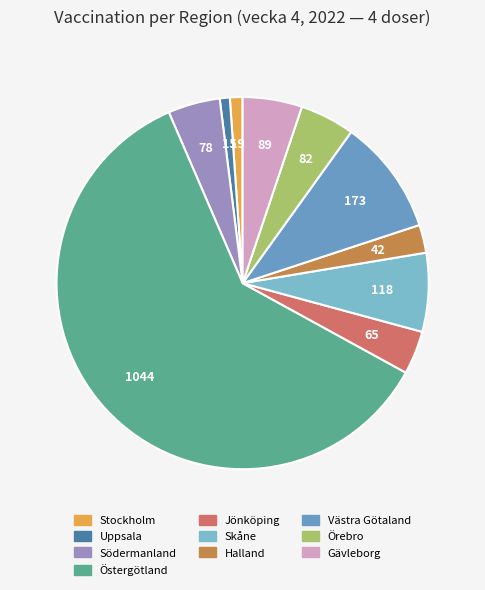

Count the number of slices in the pie.

10